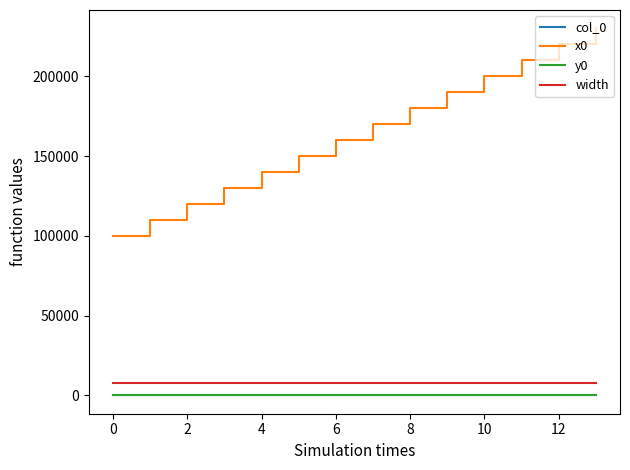

Which series has the largest total across all categories?

x0